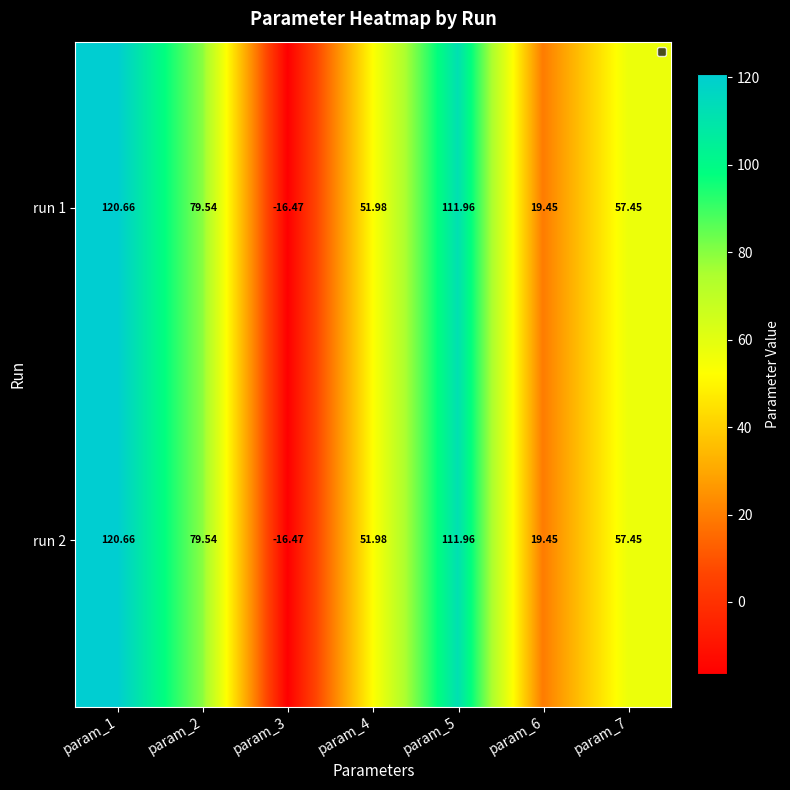

Is the value of run 1 at param_1 greater than the value of run 2 at param_3?

Yes